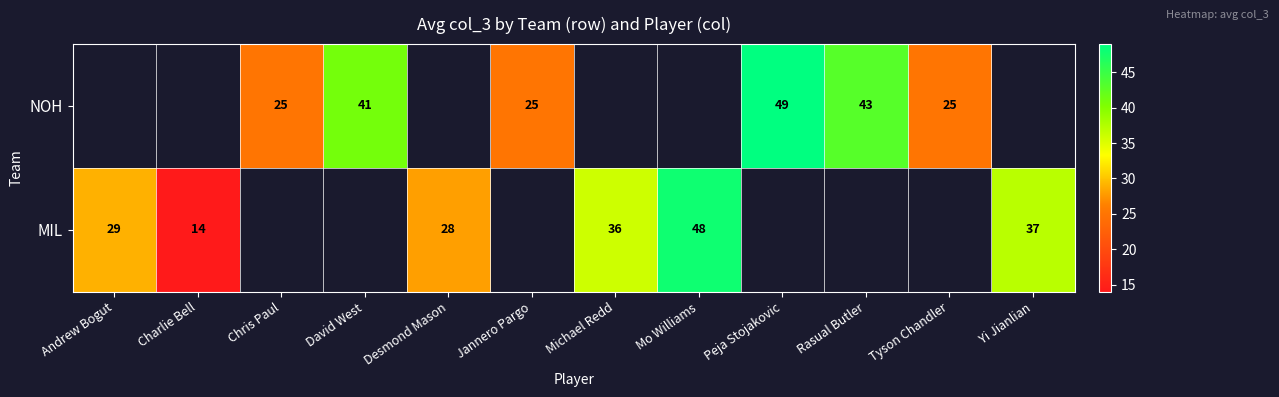

What is the difference between the MIL values at Yi Jianlian and Charlie Bell?

23